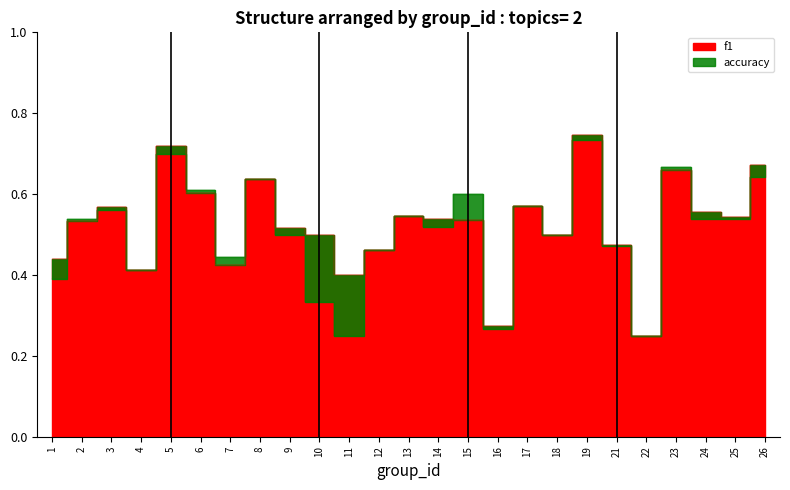

At which category is the sum across all series the highest?

19